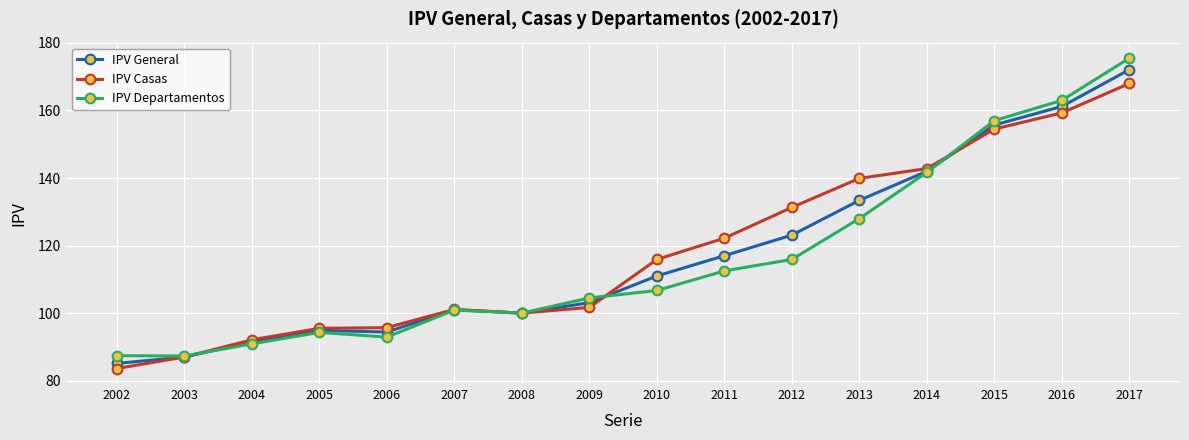

Which series has the largest range (max minus min)?

IPV Departamentos